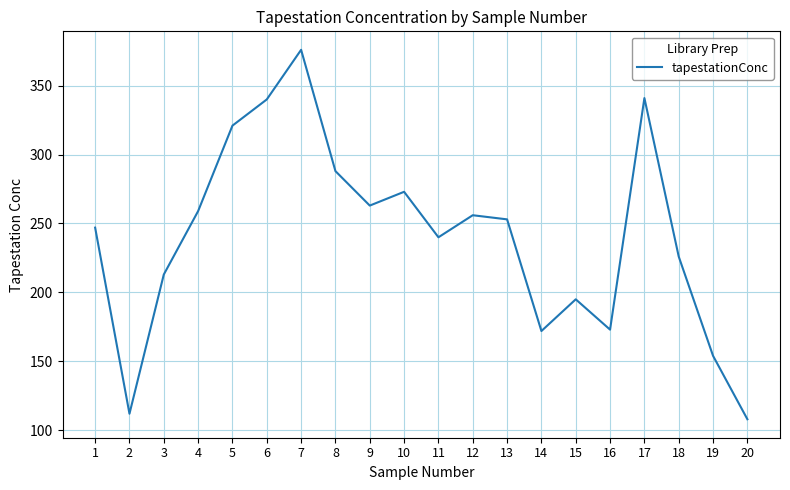

What is the smallest value displayed?

108